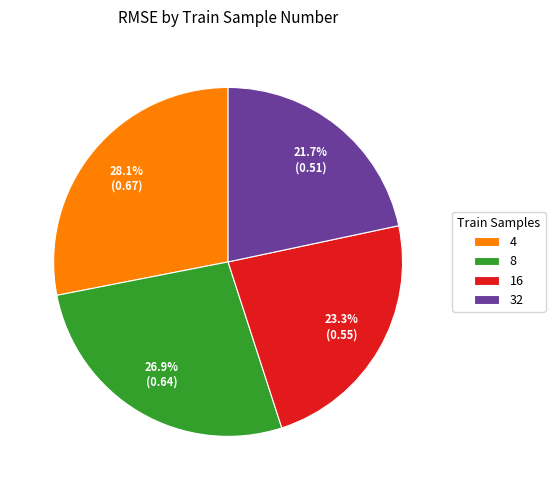

To the nearest percent, what portion does 32 represent?

22%